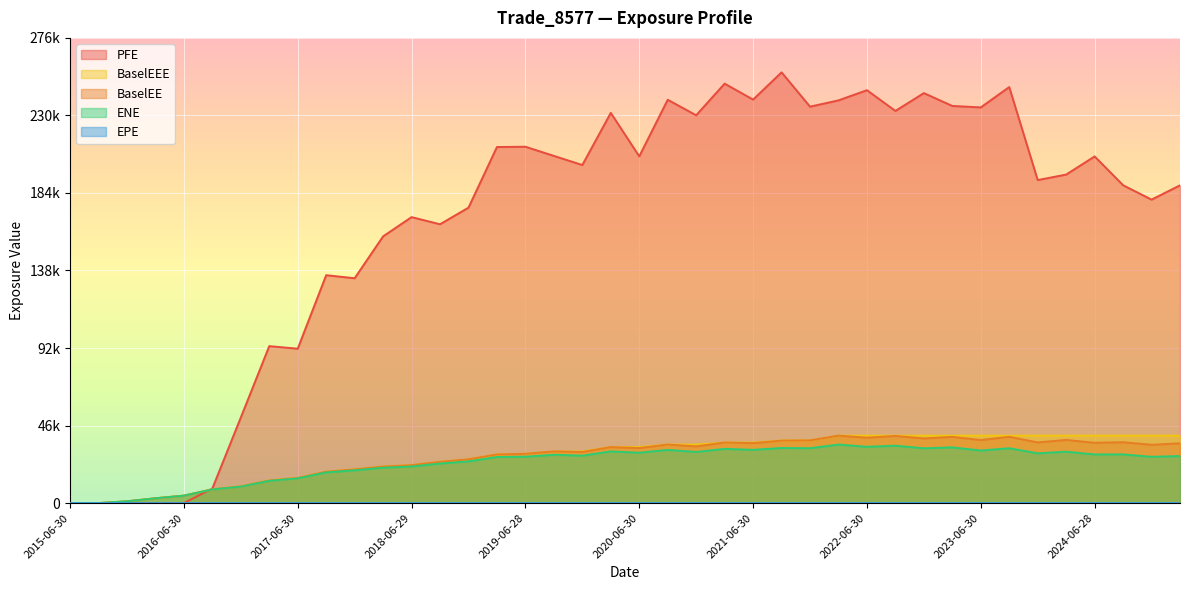

What is the total value across all series at 2022-09-30?

346825.0